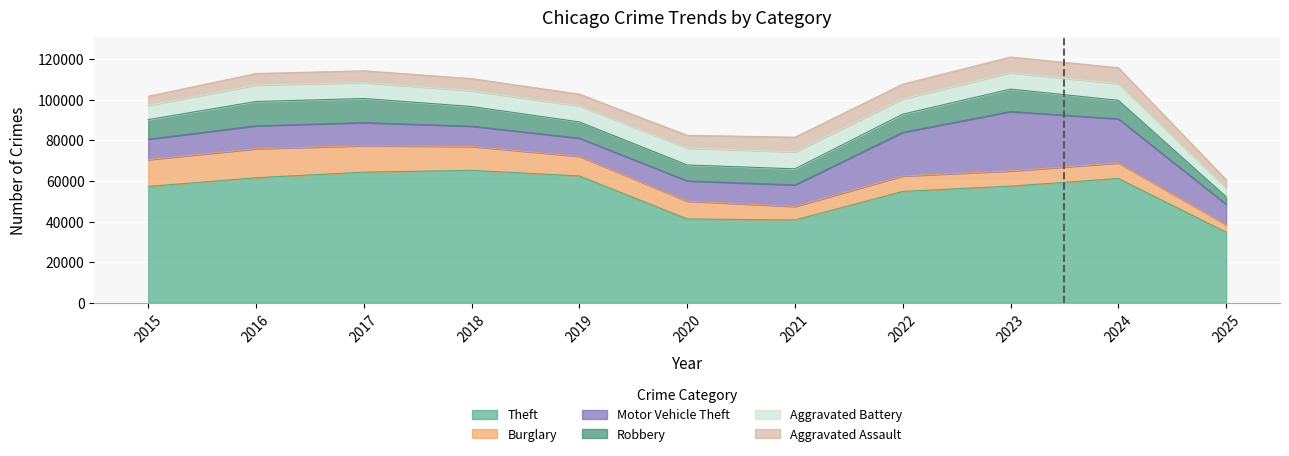

What is the sum of the Aggravated Assault values at 2020 and 2018?

12267